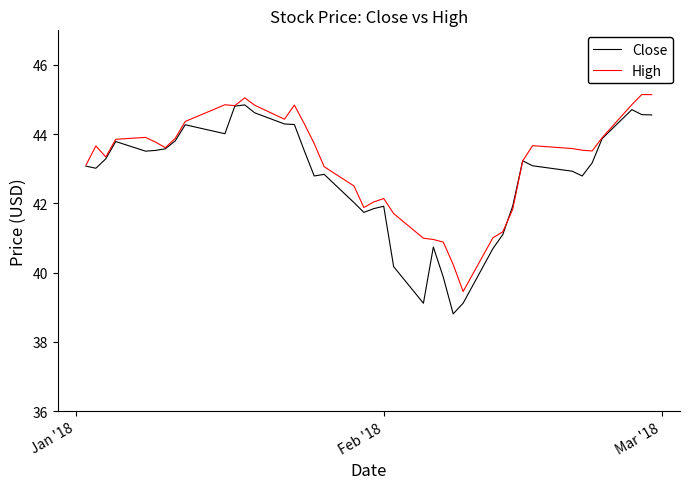

What is the maximum value shown in the chart?

45.1